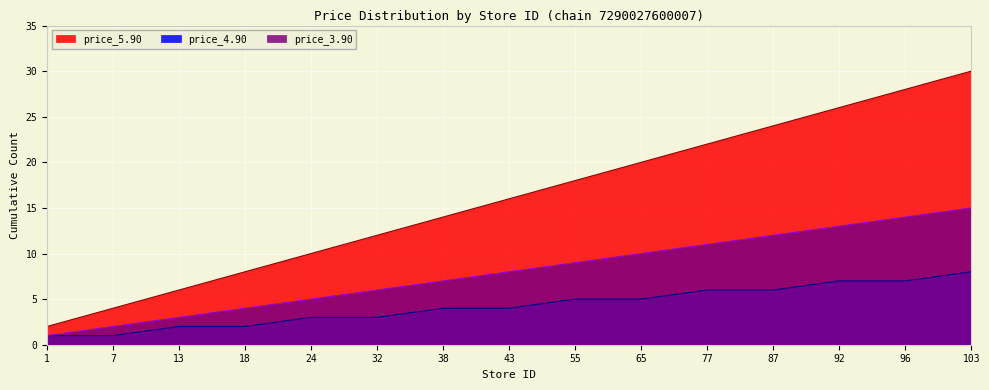

True or false: count_4.90 and count_5.90 intersect in this chart.

False